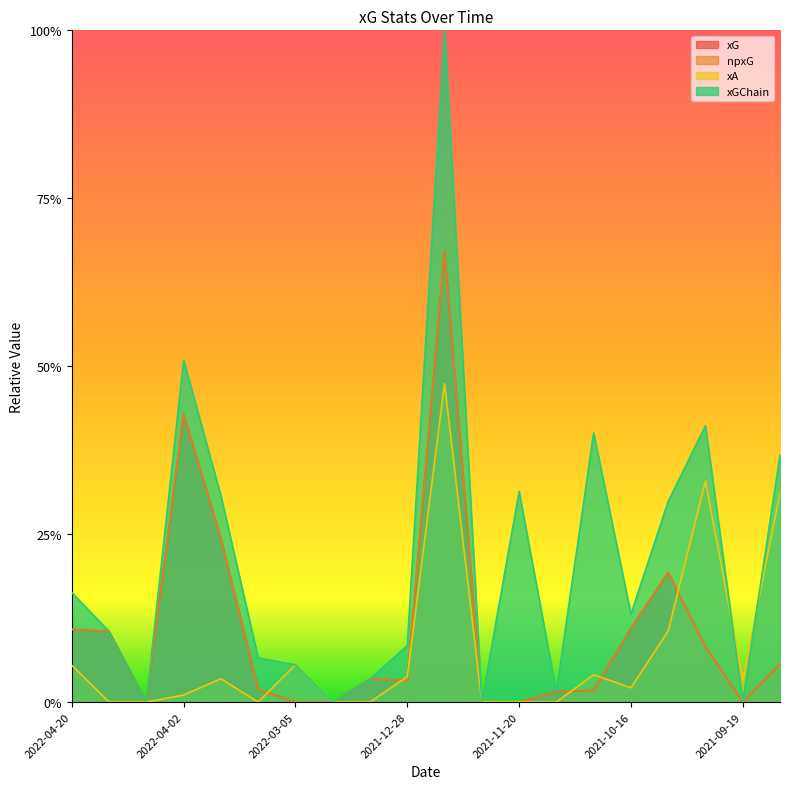

How many lines are shown in the chart?

4